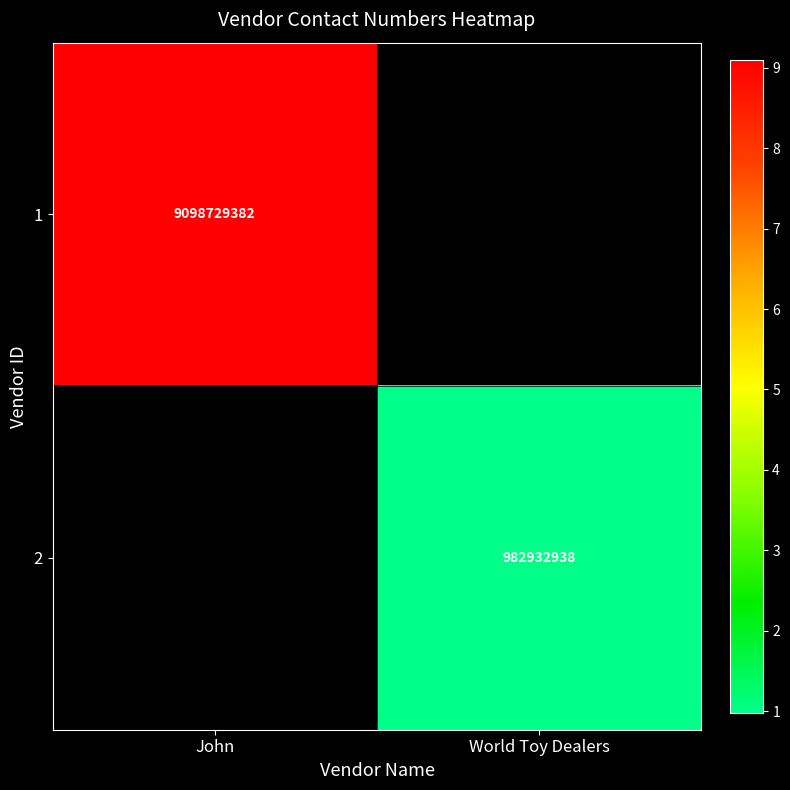

The 2 series shows 982932938 at World Toy Dealers. True or false?

True